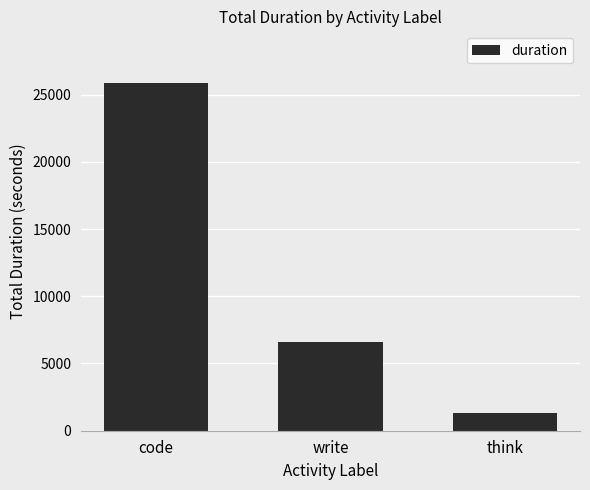

Approximately how many times larger is the value at think compared to write?

0.2